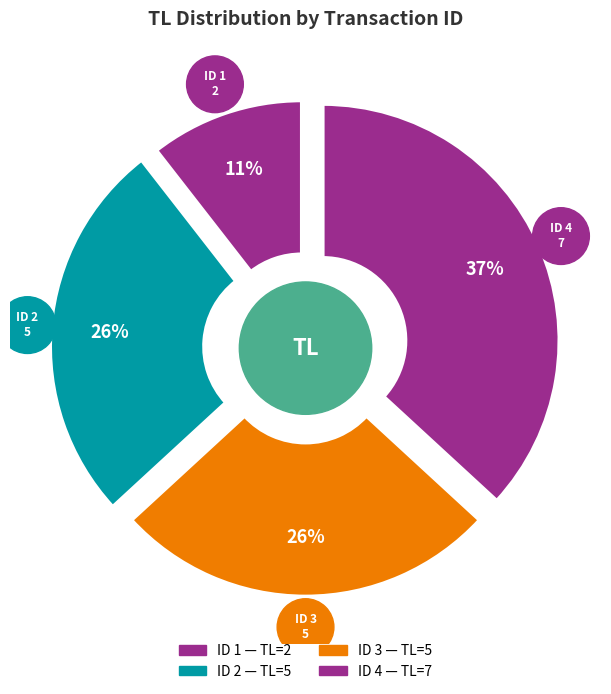

Is the sum of 3 and 1 greater than half?

No